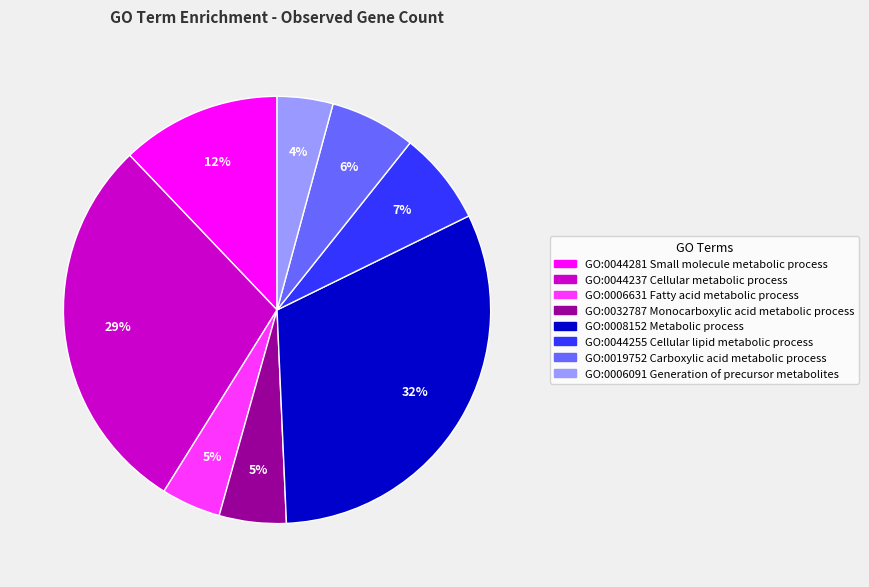

To the nearest percent, what portion does GO:0006631 Fatty acid metabolic process represent?

5%